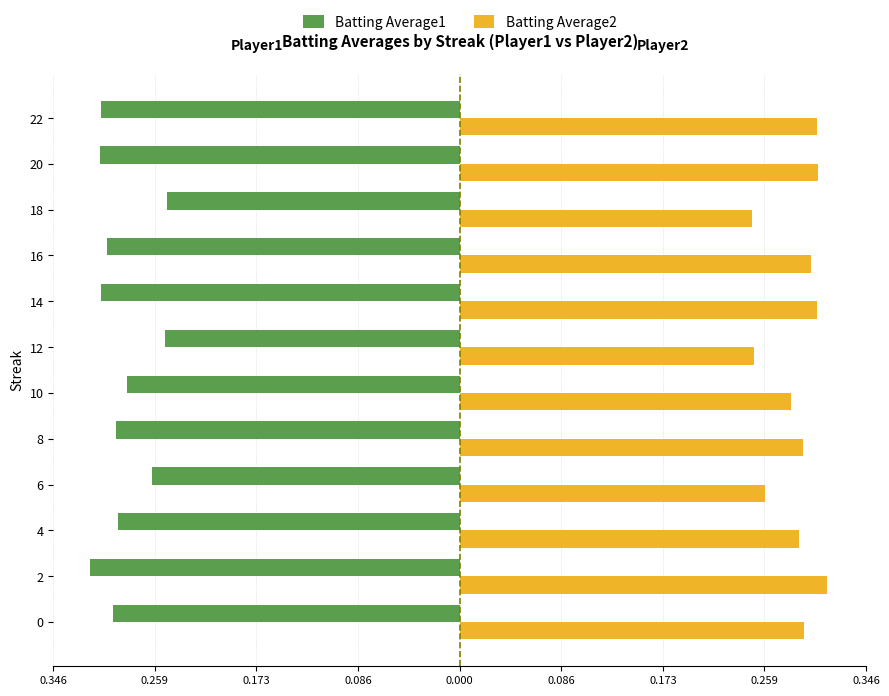

What is the value of the Batting Average1 bar at the 5th from the left?

-0.3